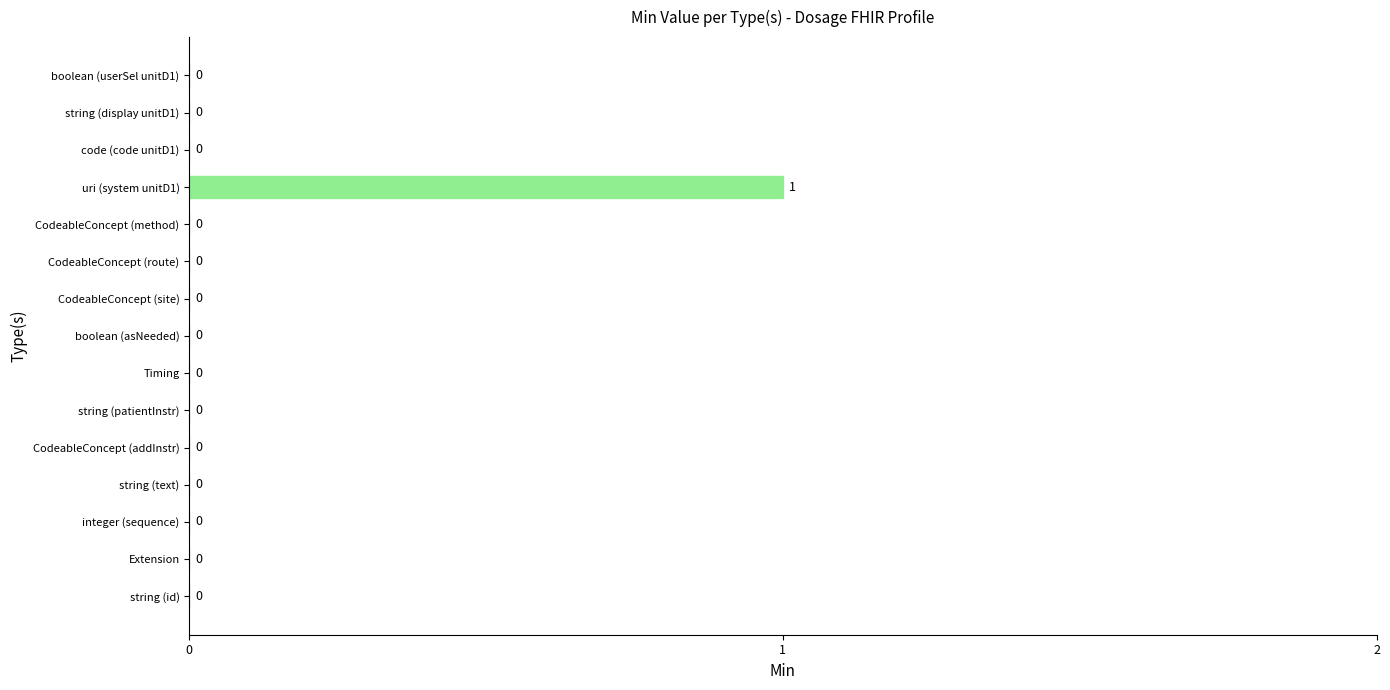

The value at string (text) is 1. True or false?

False